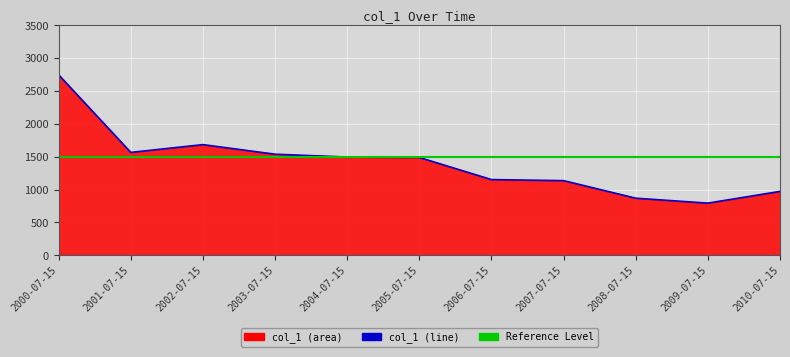

What is the maximum value shown in the chart?

2747.2